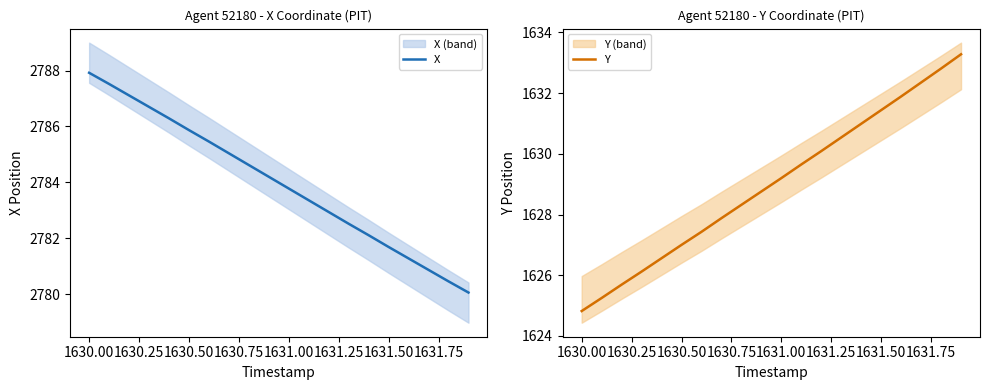

Where does the X series first go above 2784?

1630.00